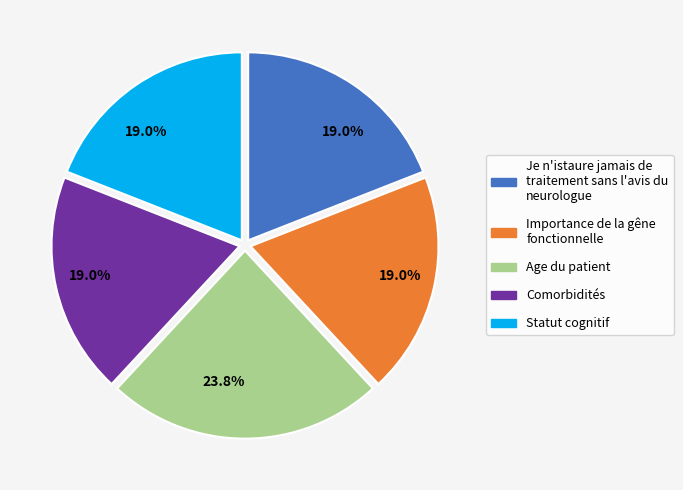

Is there any slice that represents more than half of the pie?

No